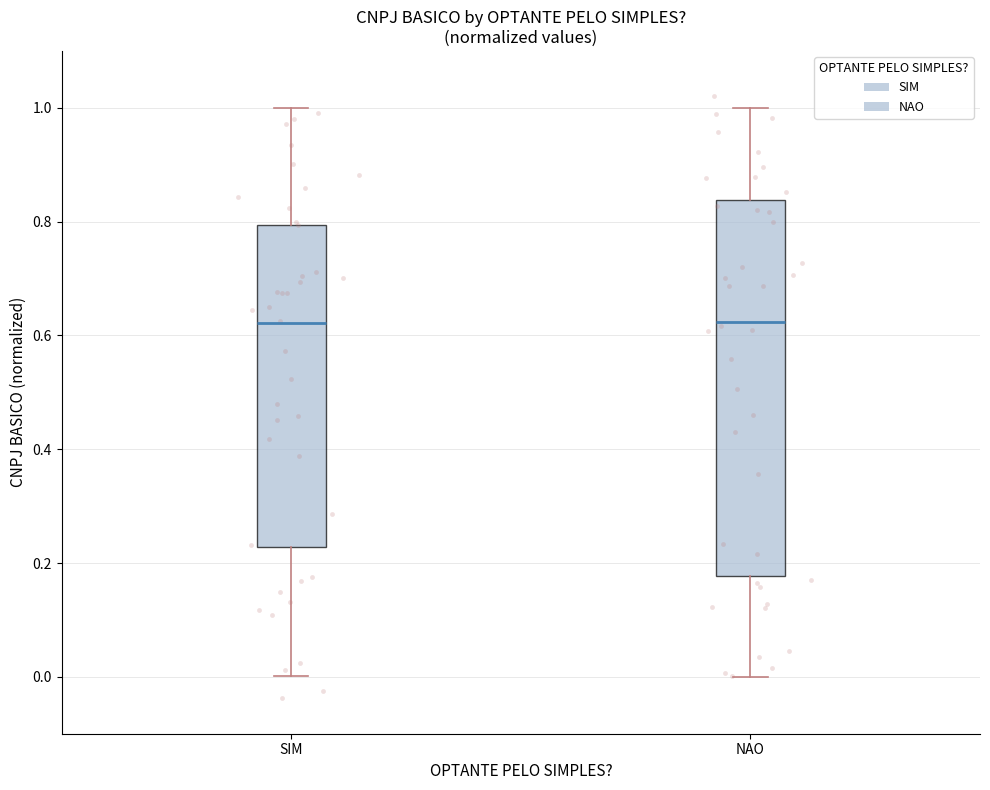

Reading left to right, read every box against the y-axis: the position of its median line, the range the box covers, and the ends of its whiskers. The values are not printed on the chart, so give them approximately, as read against the axis.

SIM: median 0.62, box 0.22 to 0.80, whiskers 0.00 to 1.00
NAO: median 0.62, box 0.18 to 0.84, whiskers 0.00 to 1.00